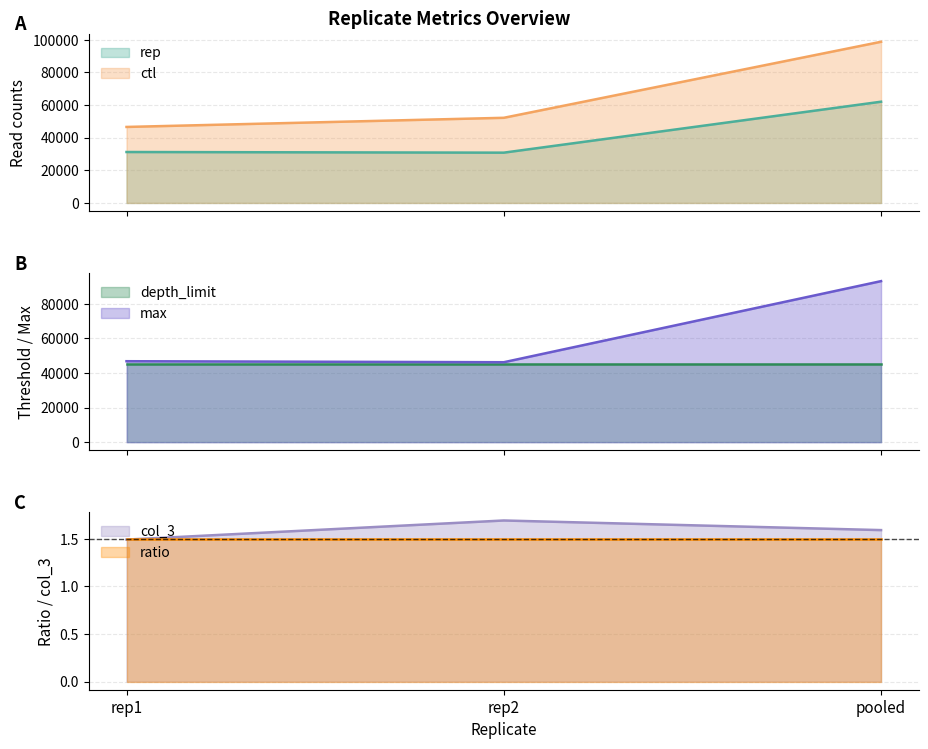

Where is col_3 nearest to the value 1?

rep1